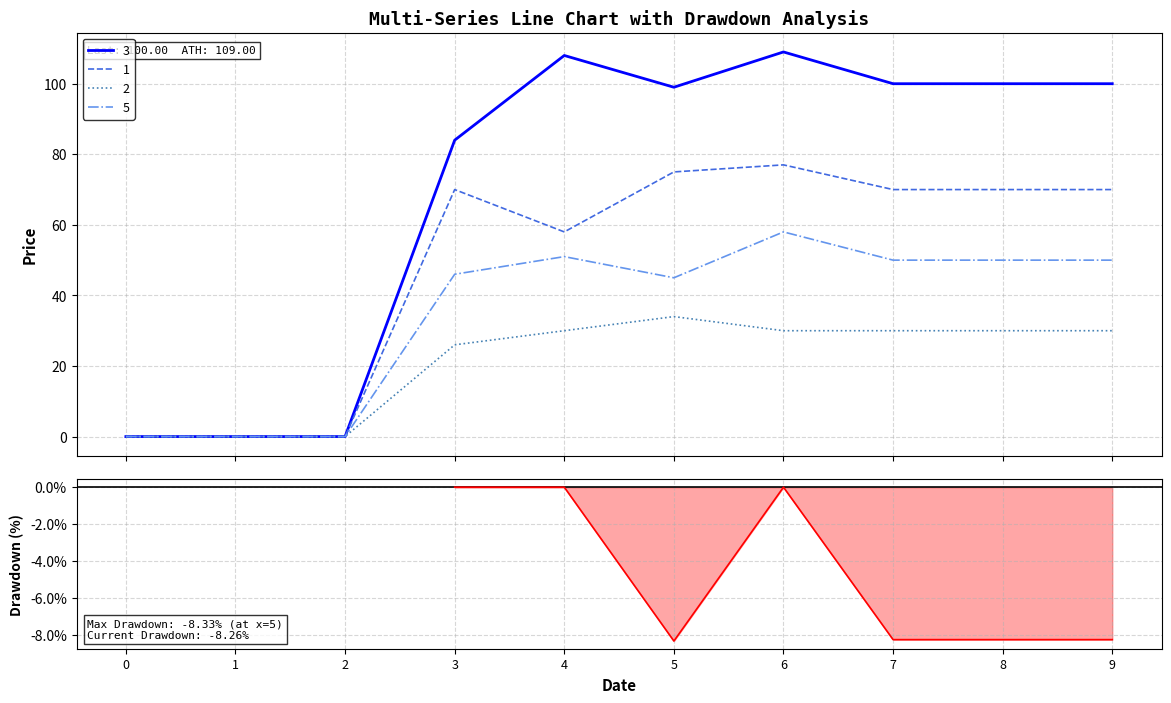

How many negative values are there?

4